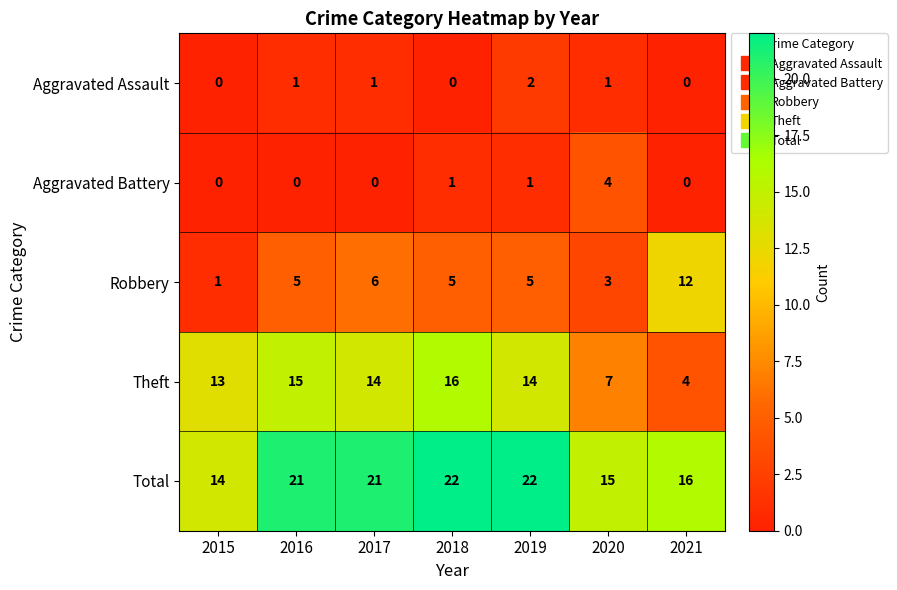

Is the value of Robbery at 2019 greater than the value of Theft at 2021?

Yes